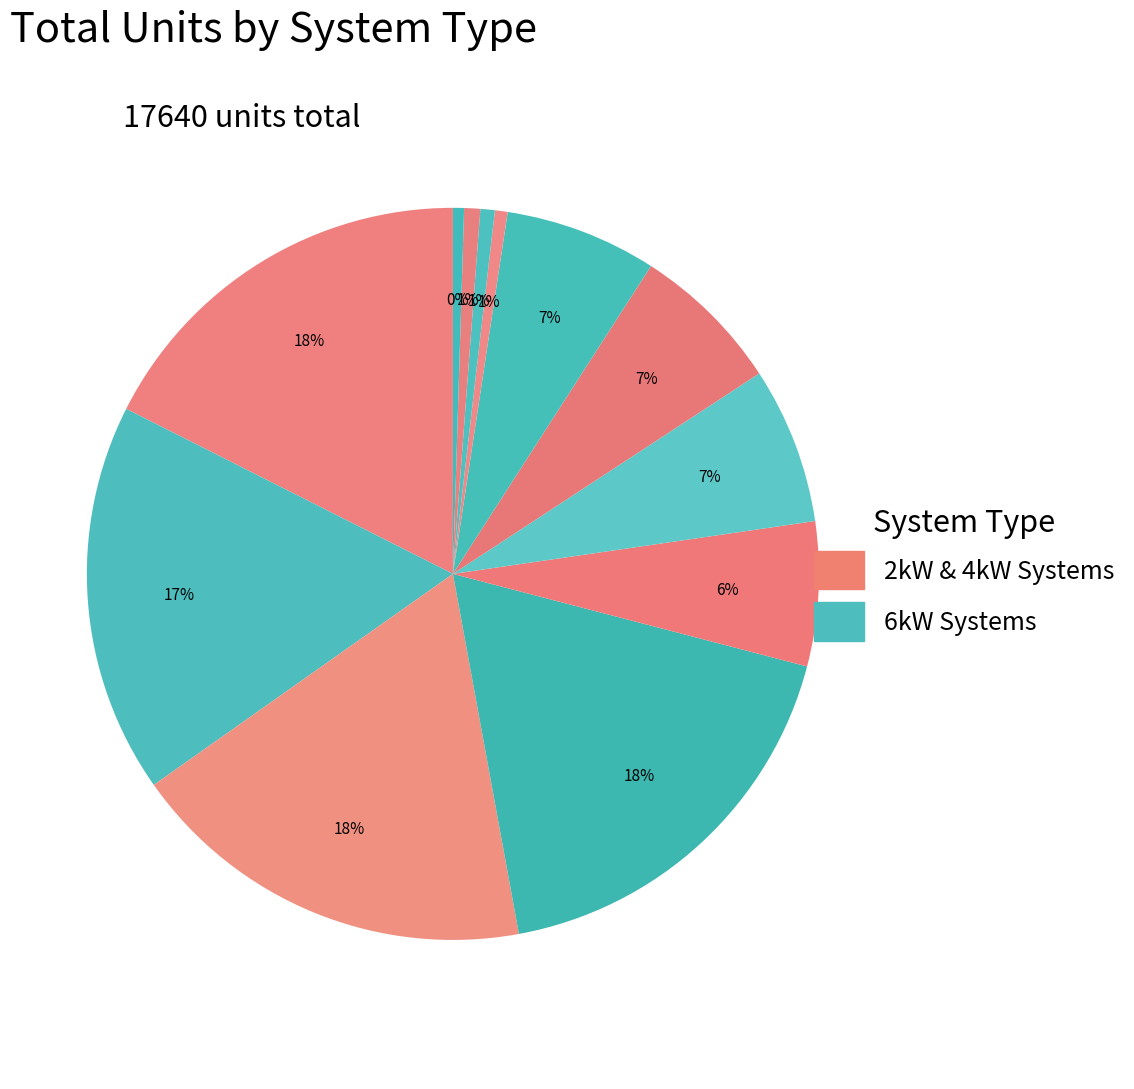

How many slices are in this pie chart?

12